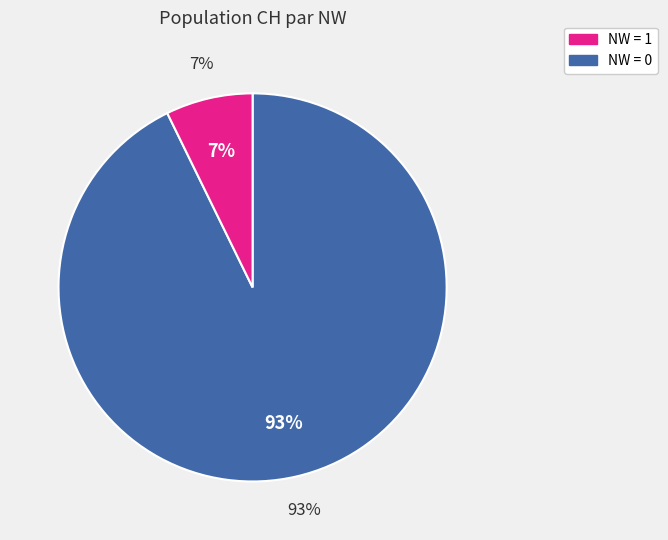

Is it true that NW=0 is 12% of the pie?

False